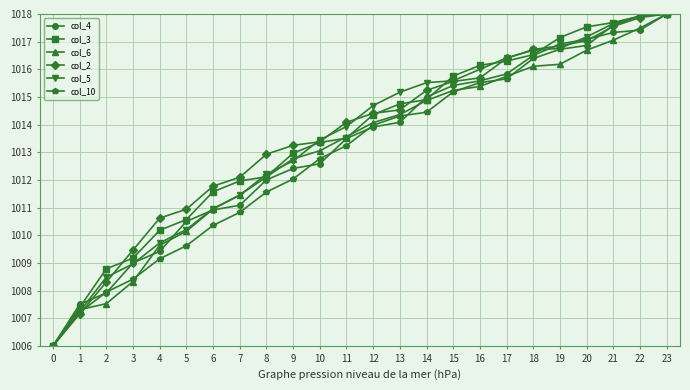

What is the value of the col_2 point at the 16th from the left?

1015.6